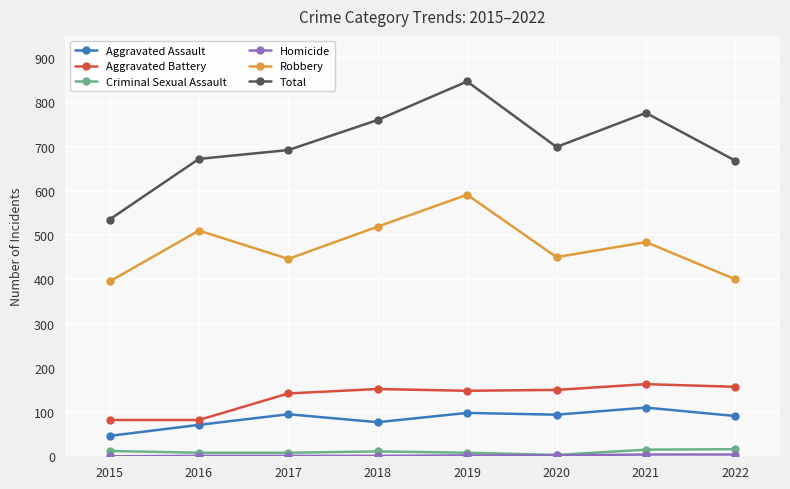

What is the total value across all series at 2016?

1344